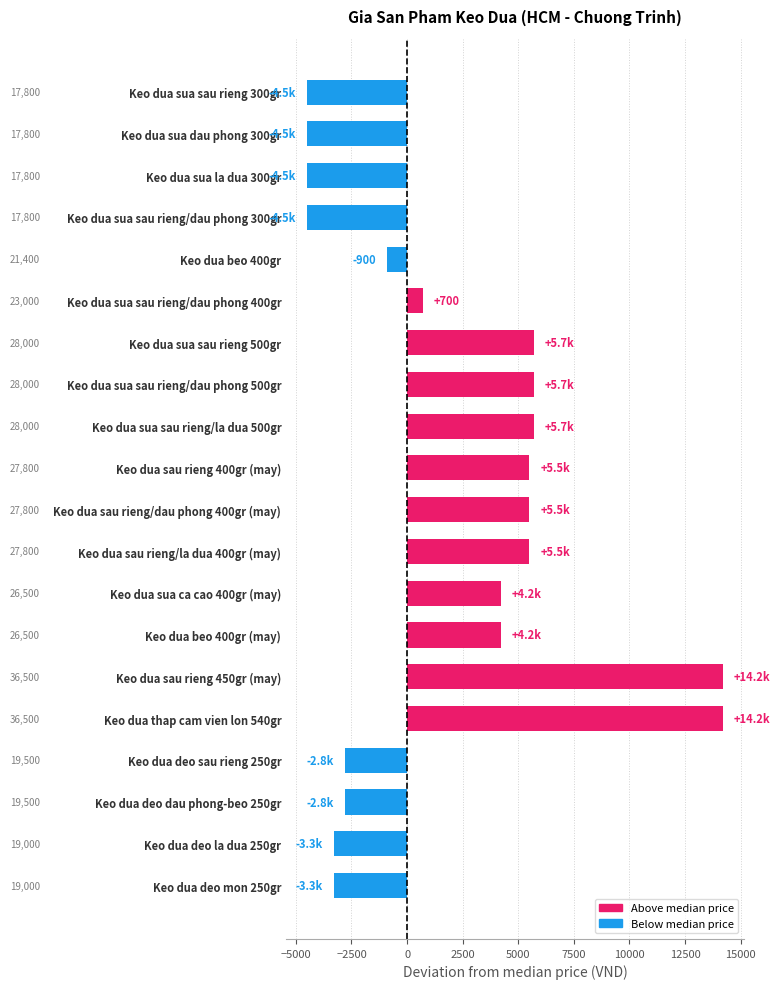

Does the chart contain any negative values?

Yes